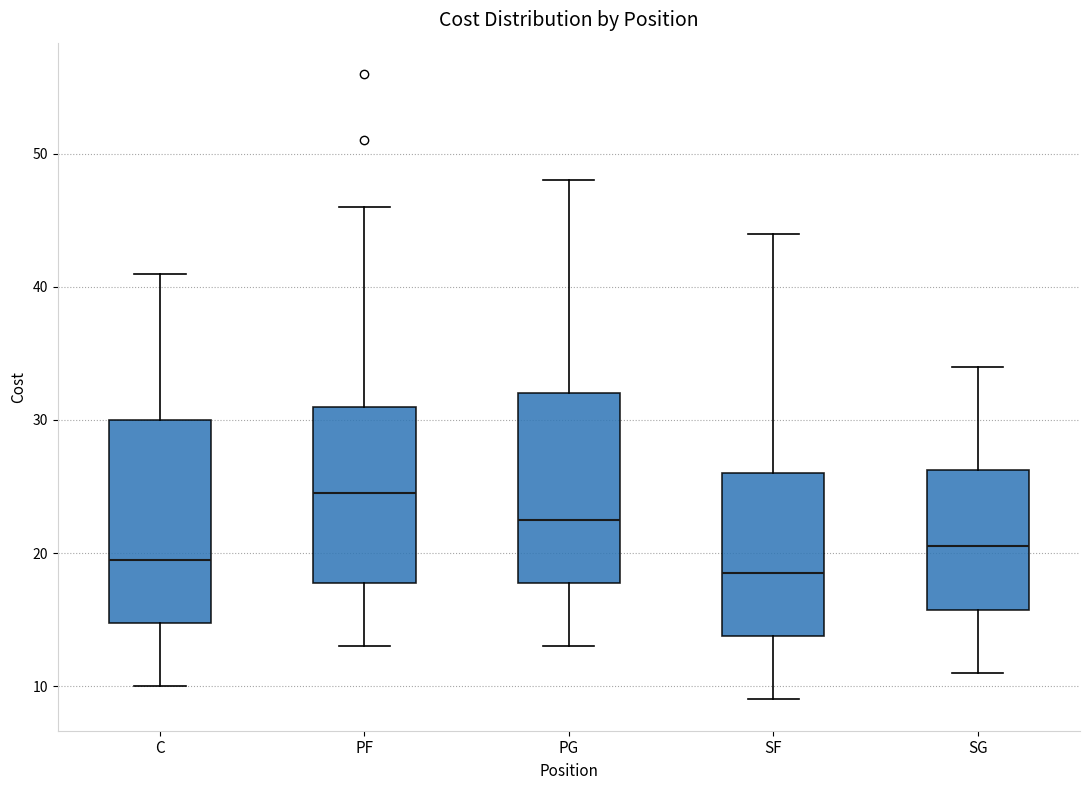

Where is the lower edge of the box for SF on the y-axis? The values are not printed on the chart, so give them approximately, as read against the axis.

14